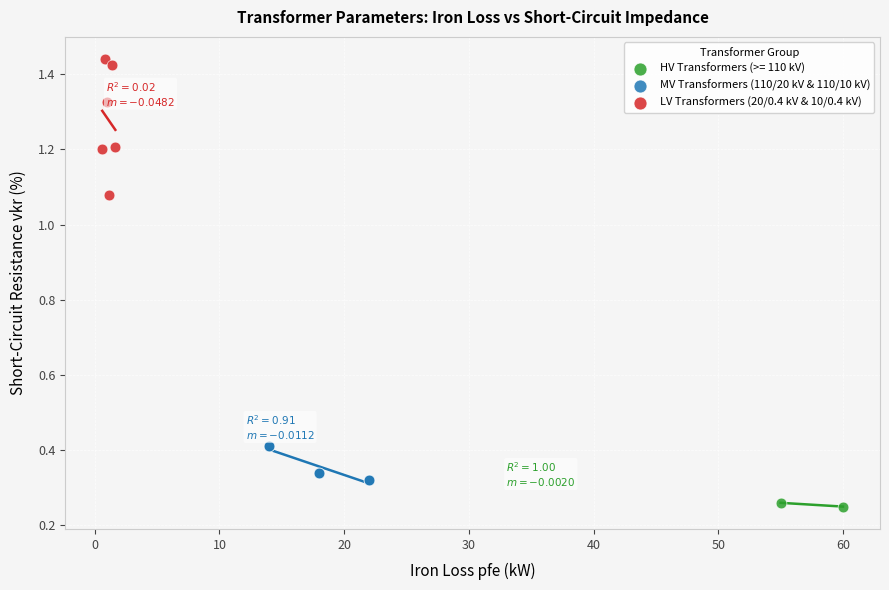

What are all the series names shown in the legend?

HV Transformers (>= 110 kV), MV Transformers (110/20 kV & 110/10 kV), LV Transformers (20/0.4 kV & 10/0.4 kV)